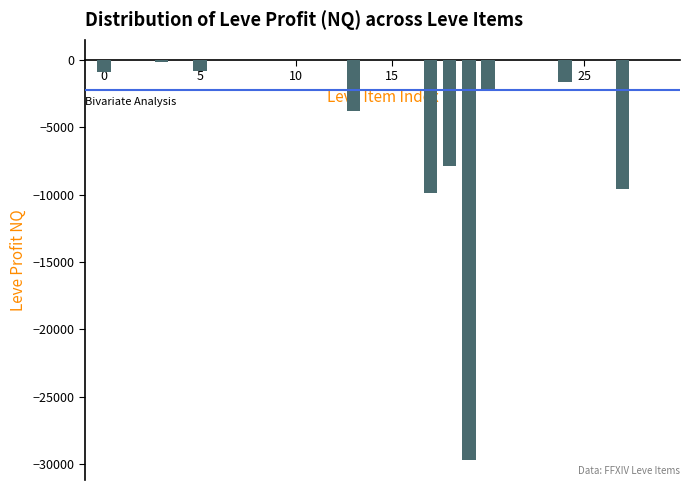

What is the greatest value displayed?

11